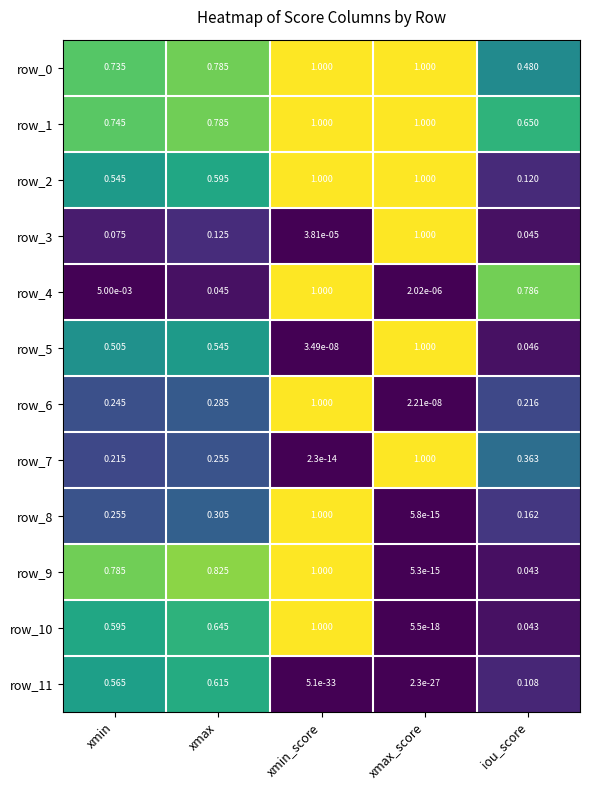

Which category has the highest value in the row_11 series?

xmax